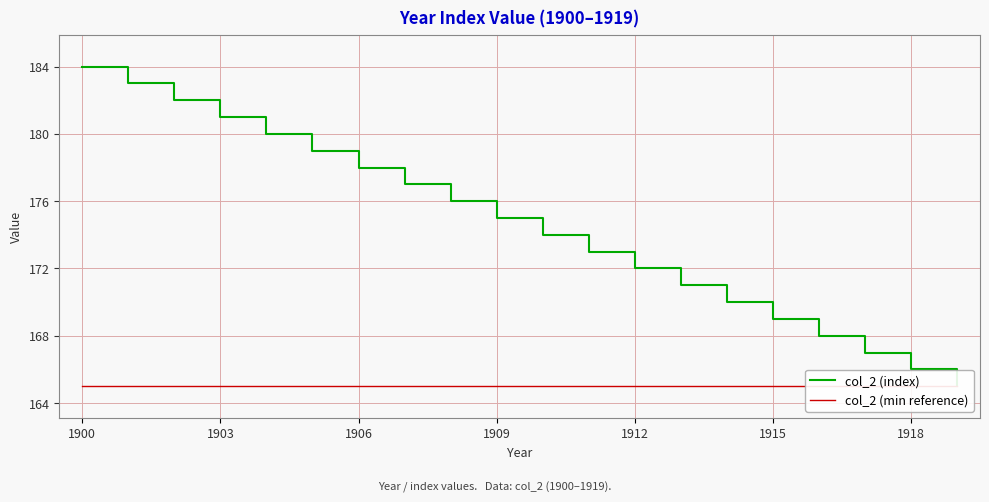

Reading left to right, list all the values displayed in this chart.

col_2 (index): 184	183	182	181	180	179	178	177	176	175	174	173	172	171	170	169	168	167	166	165
col_2 (min reference): 165	165	165	165	165	165	165	165	165	165	165	165	165	165	165	165	165	165	165	165